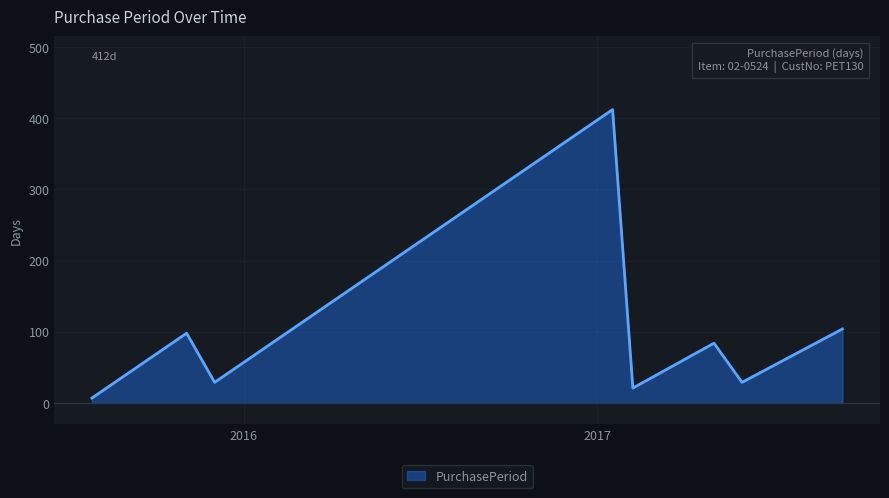

What is the greatest value displayed?

412